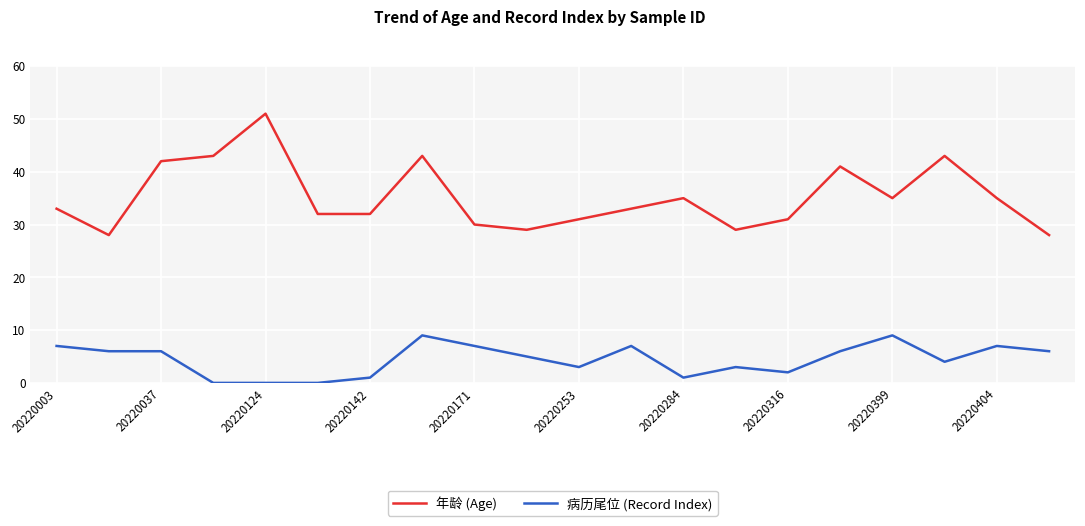

What is the greatest value displayed?

51